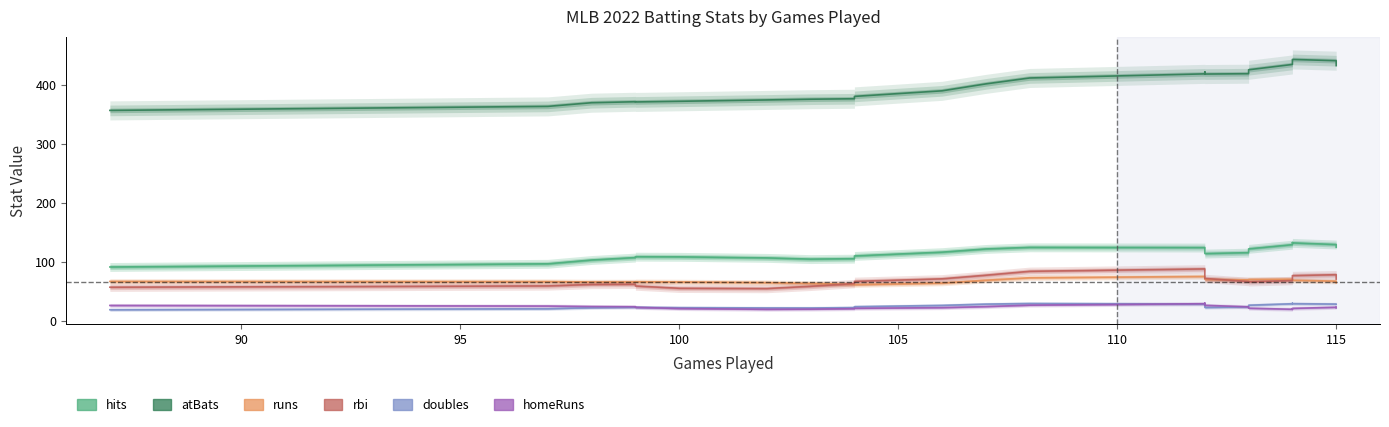

What are all the series names shown in the legend?

hits, atBats, runs, rbi, doubles, homeRuns